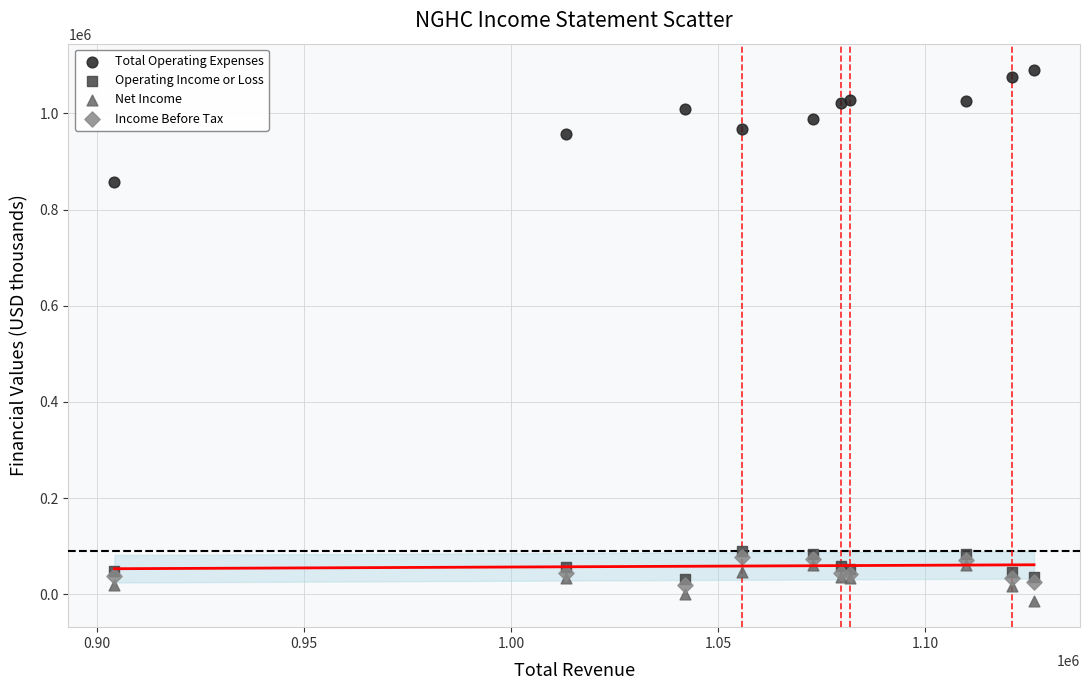

Across all series, what Y value is closest to 538250?

856800